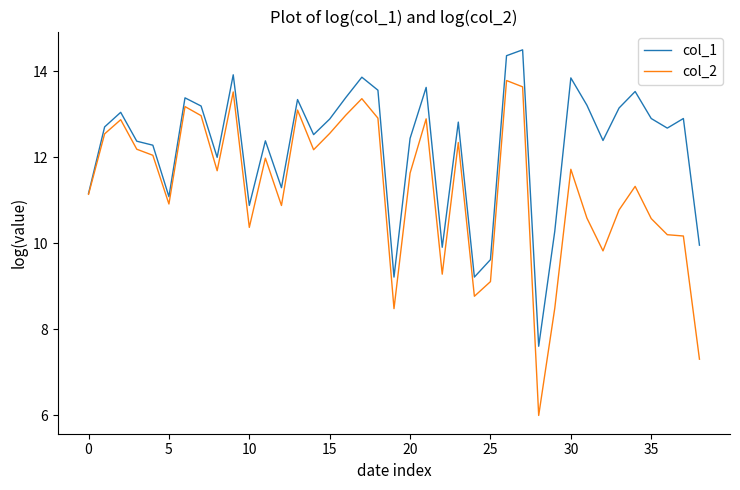

Which series has the largest total across all categories?

col_1